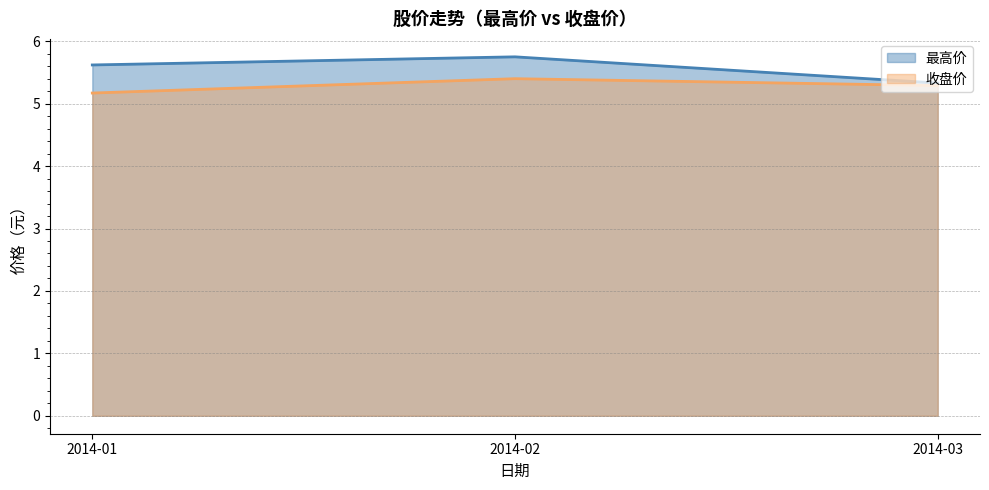

True or false: 收盘价 and 最高价 cross at least once.

False